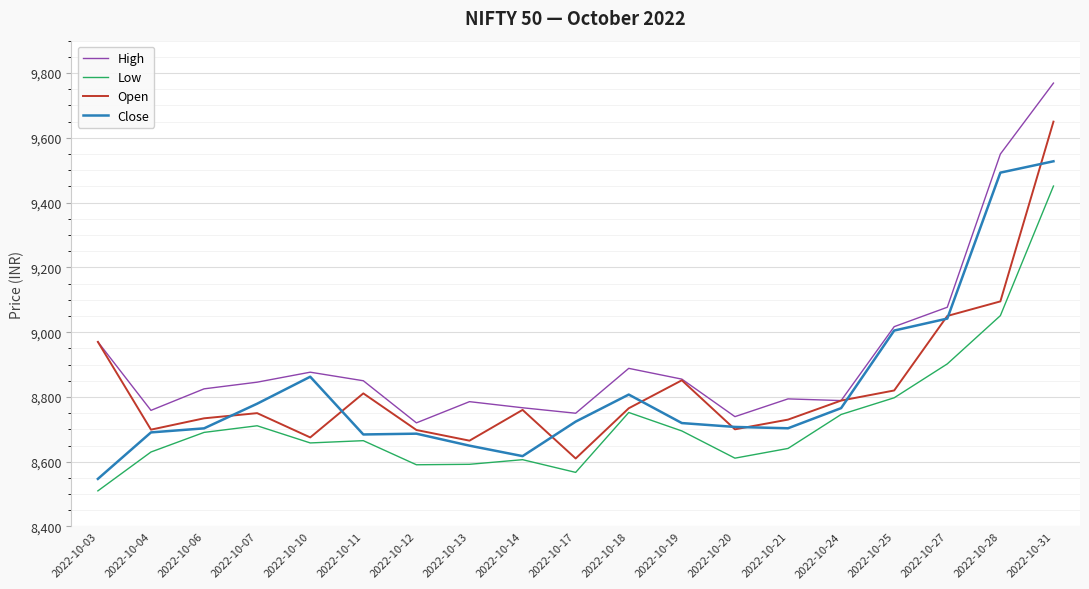

Is the value of Open at 2022-10-13 greater than the value of Close at 2022-10-10?

No